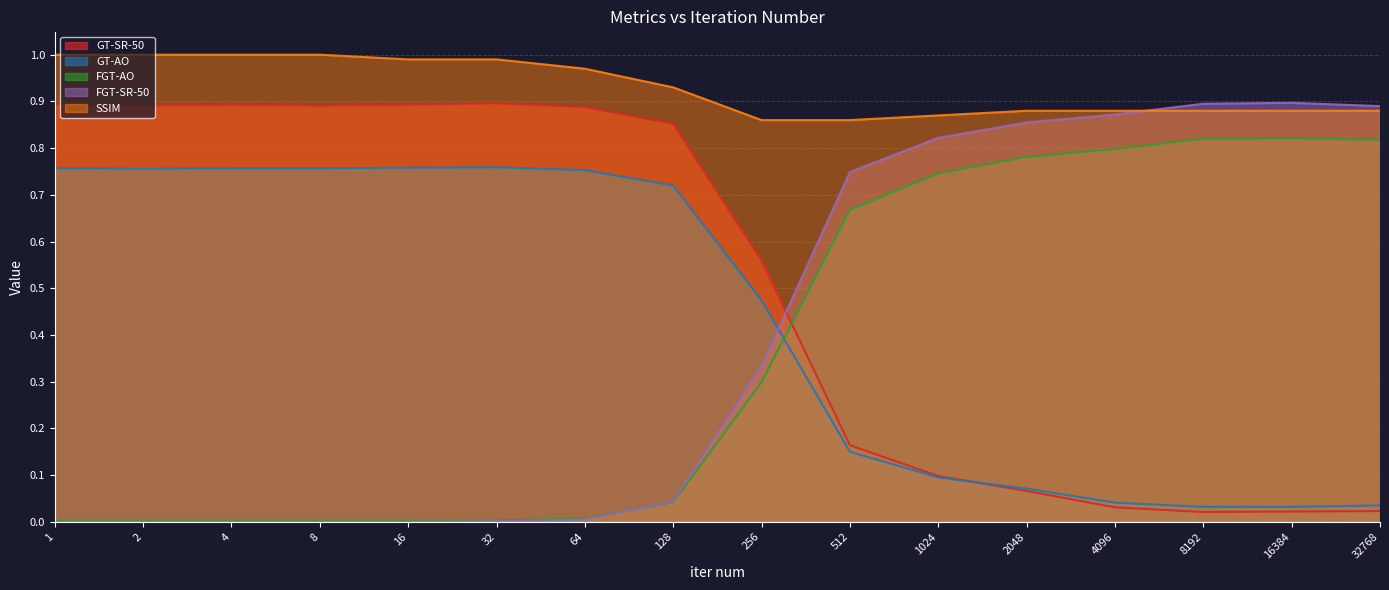

Is it true that GT-AO equals 1.2 at 1?

False